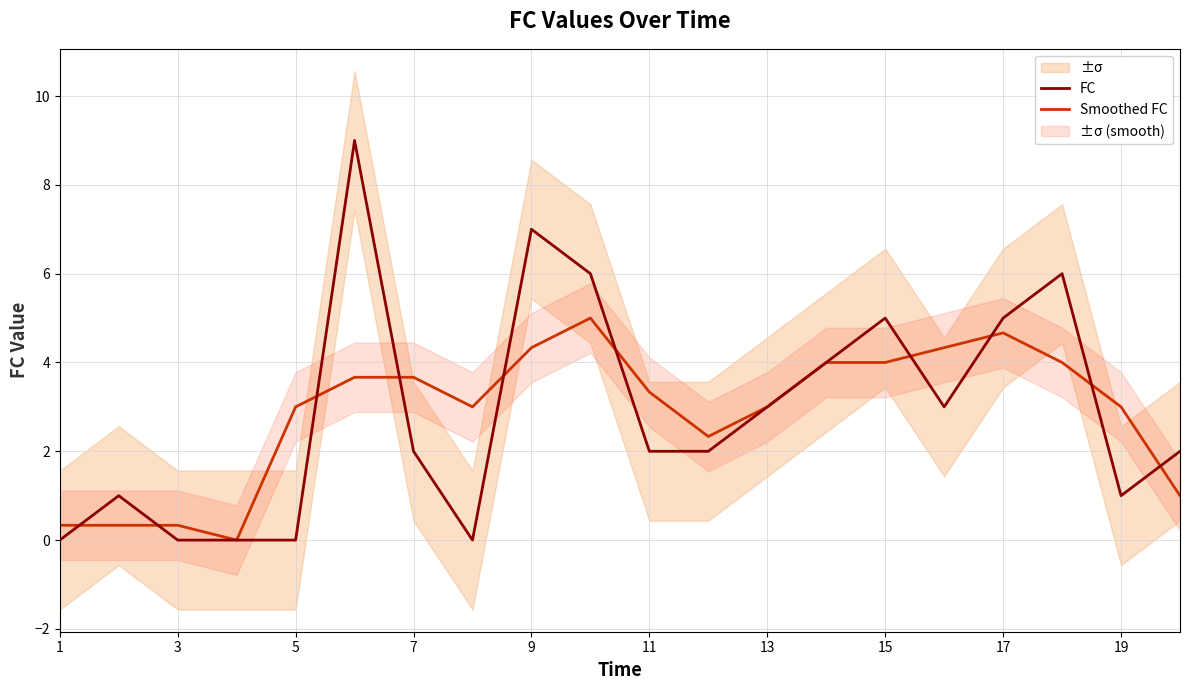

What is the average value of the FC series?

2.9